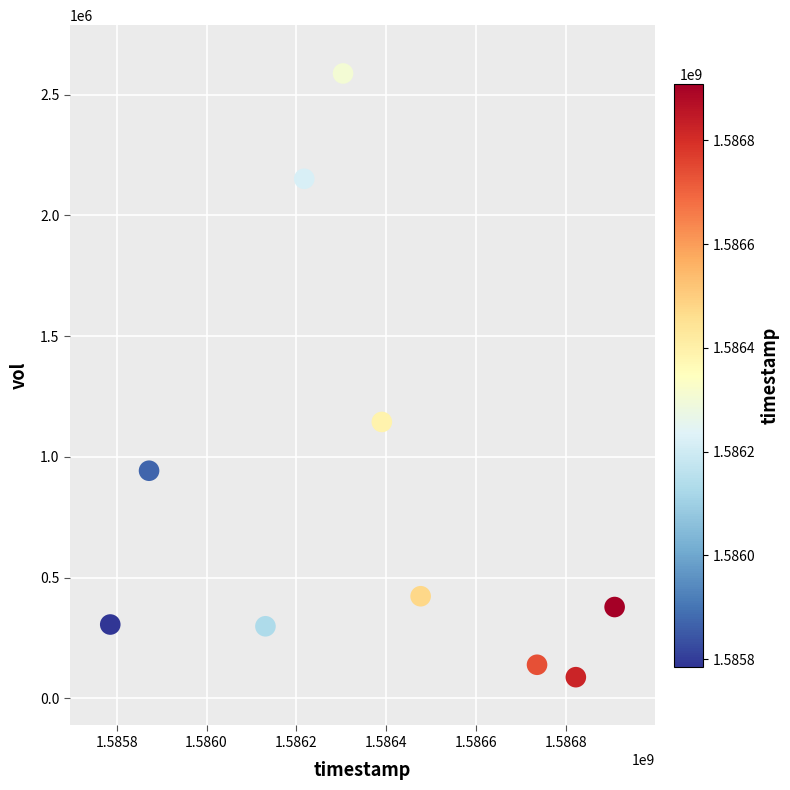

What Y value in the scatter plot is closest to 1337800?

1144800